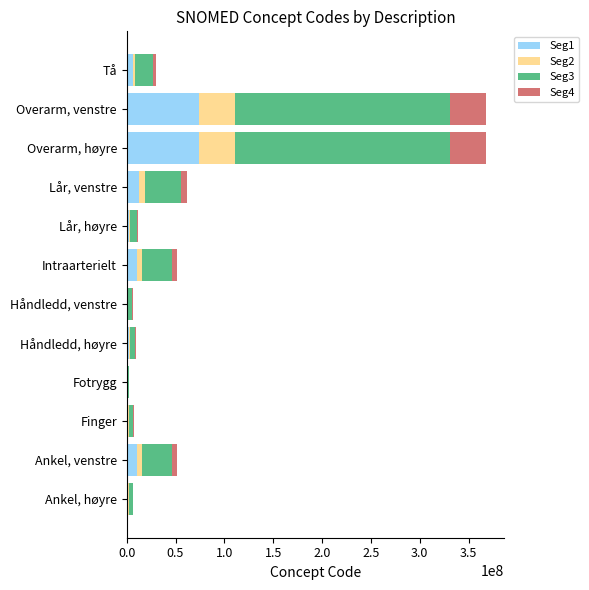

What is the maximum value for Seg1?

73641800.6